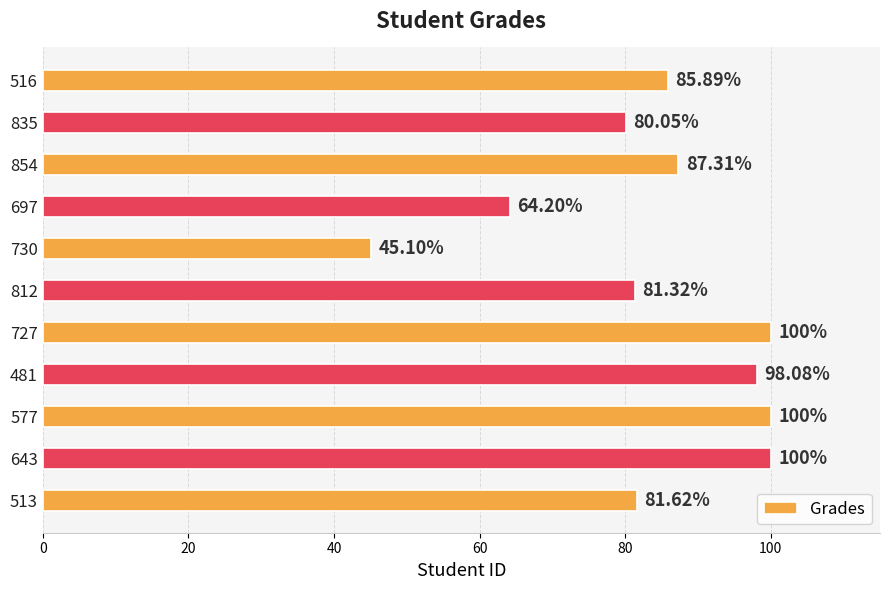

What is the change in value from 643 to 854?

-12.7